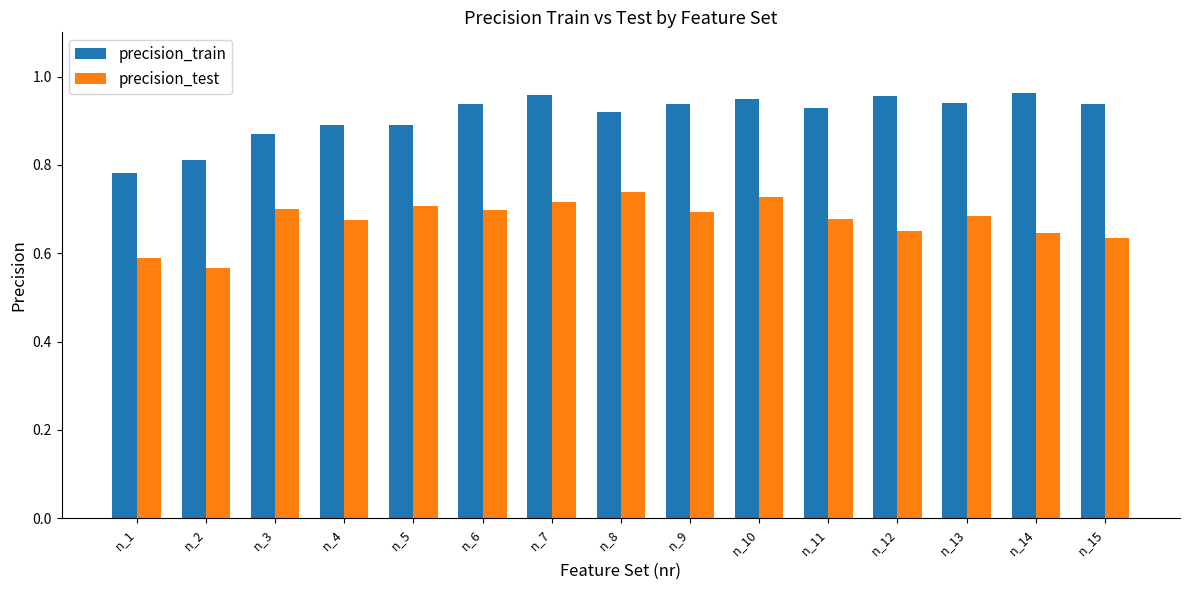

How many series are shown in this chart?

2